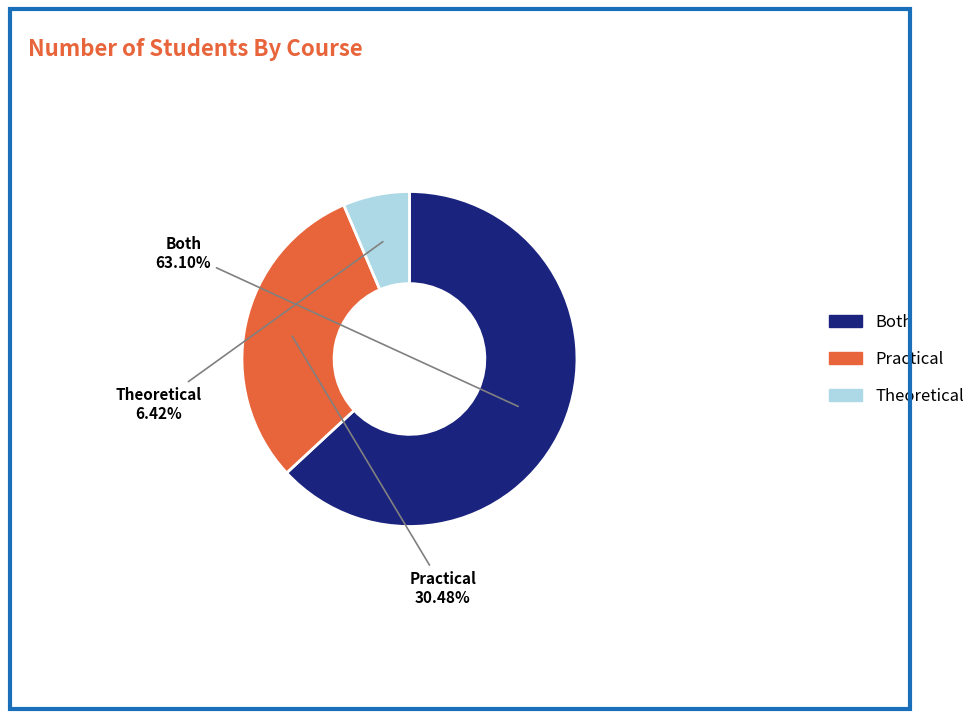

The Both slice represents 63% of the pie. True or false?

True